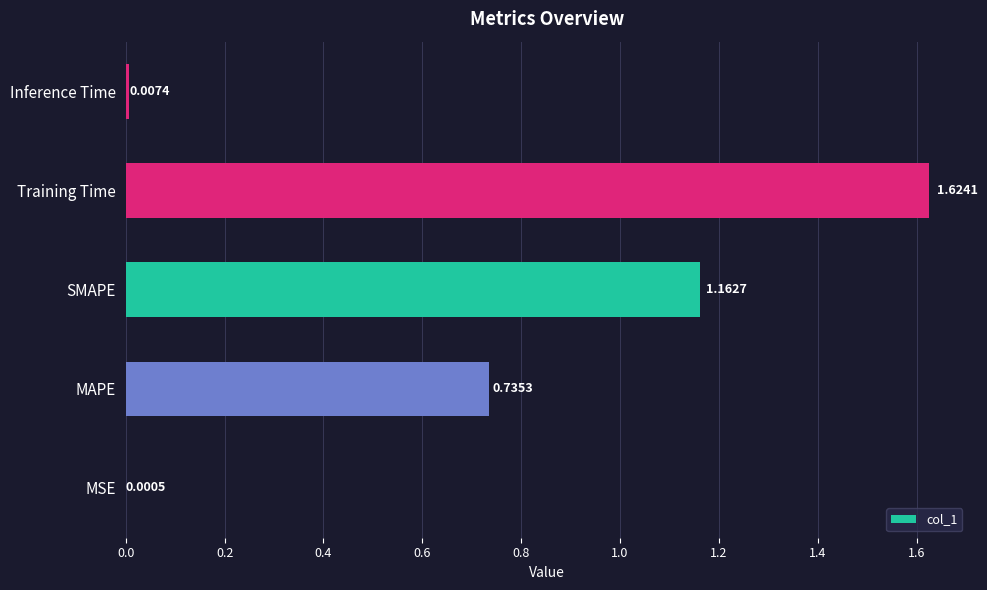

At which label is the value closest to 0?

MSE